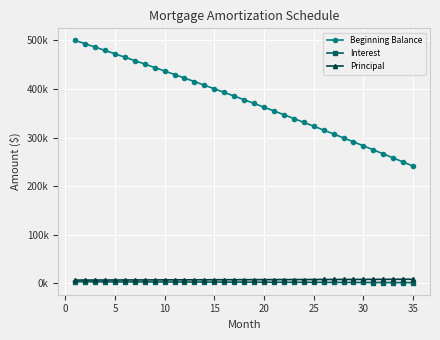

Which series has the widest spread of values?

Beginning Balance